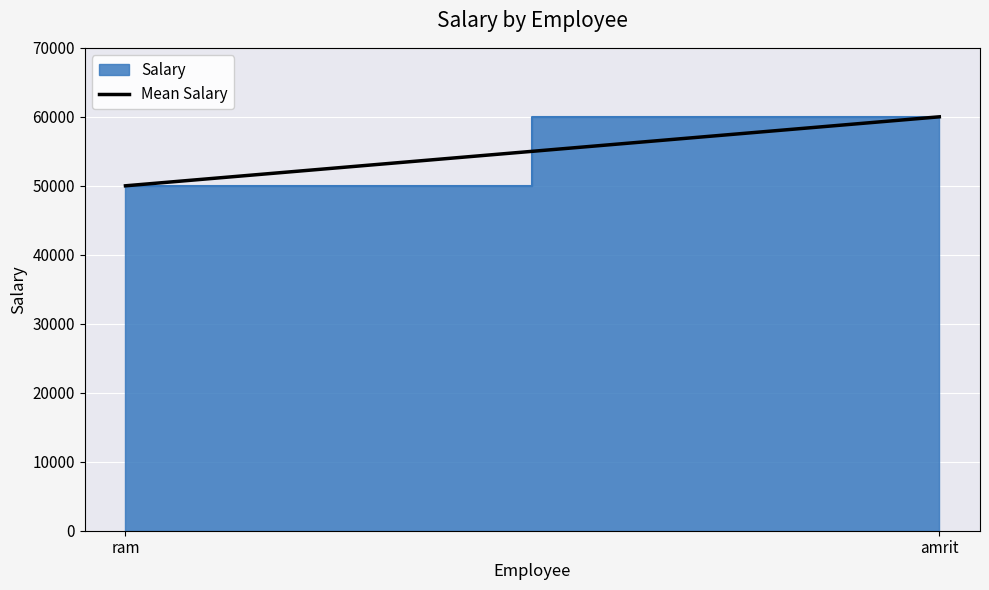

Which label corresponds to the smallest value in the chart?

ram